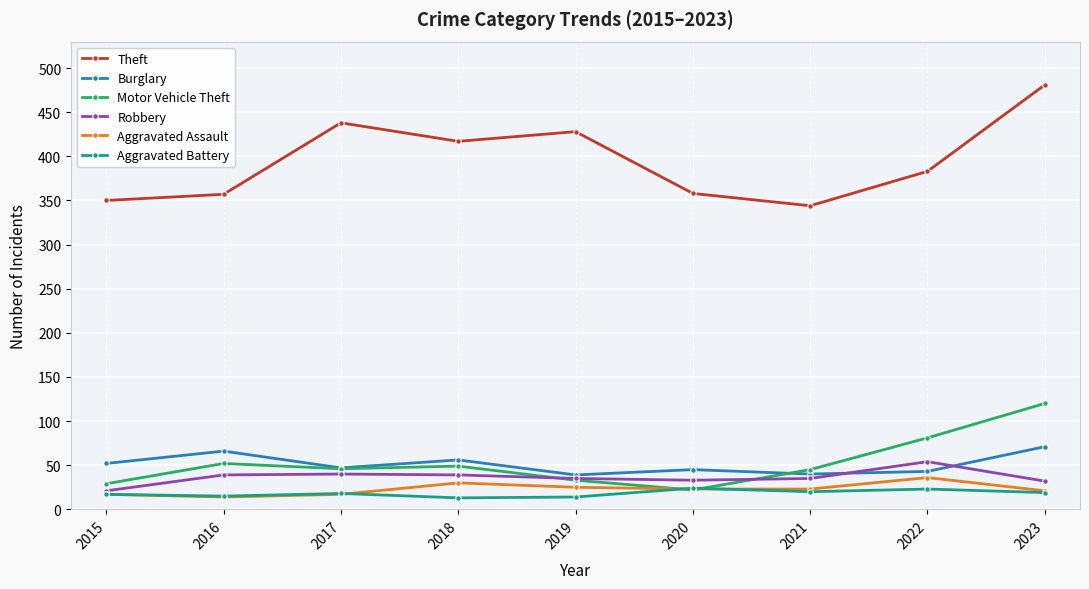

What is the smallest value displayed?

13